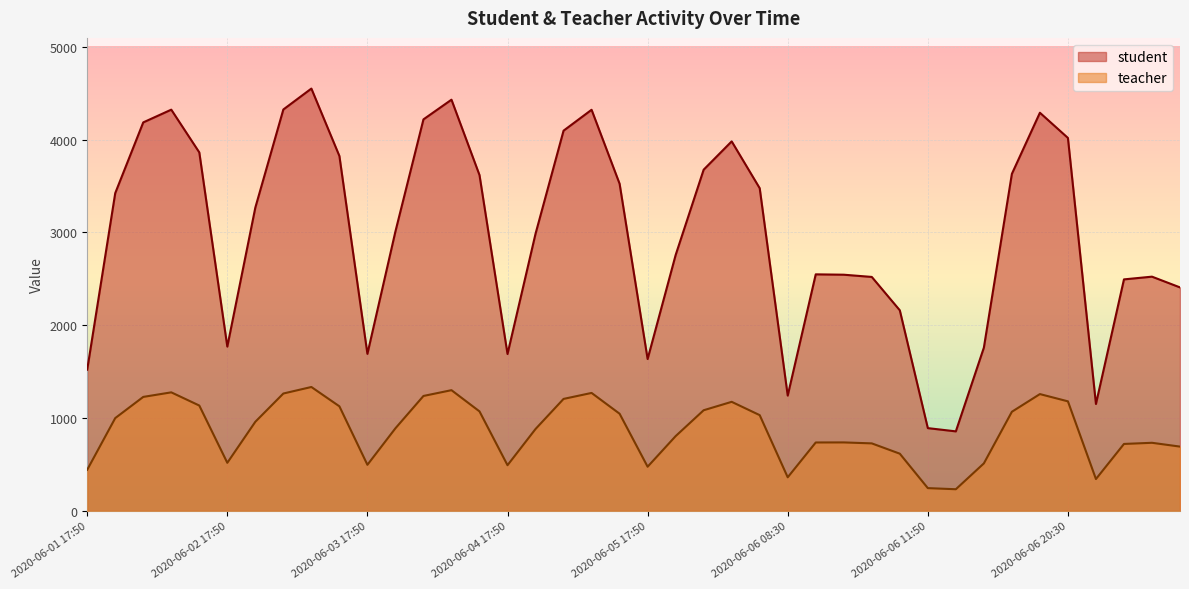

At which category does the chart reach its peak across all series?

2020-06-02 19:50